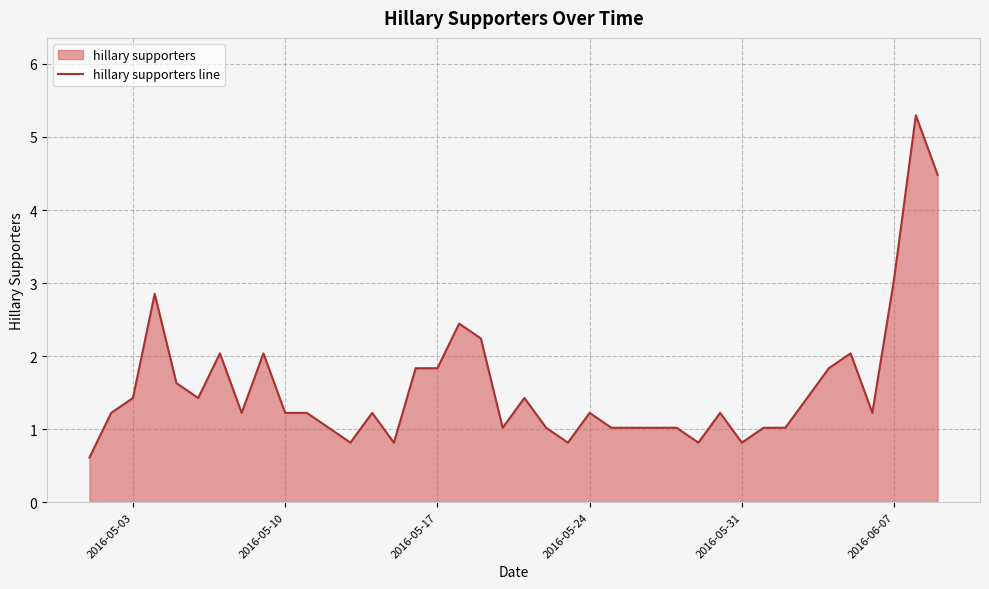

What is the difference between the maximum and minimum values?

4.7